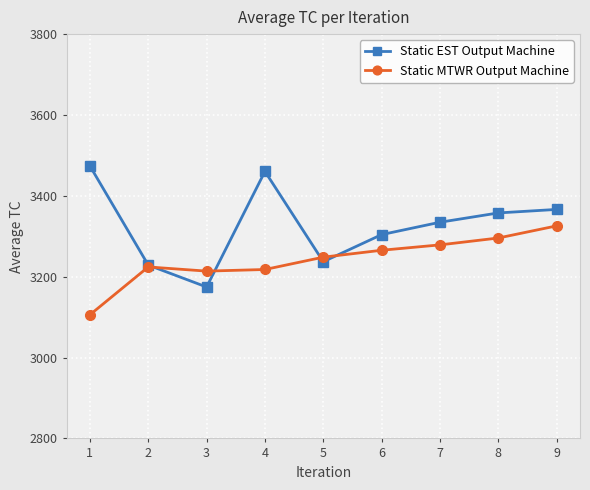

At 4, list the series in order from smallest to largest.

Static MTWR Output Machine, Static EST Output Machine